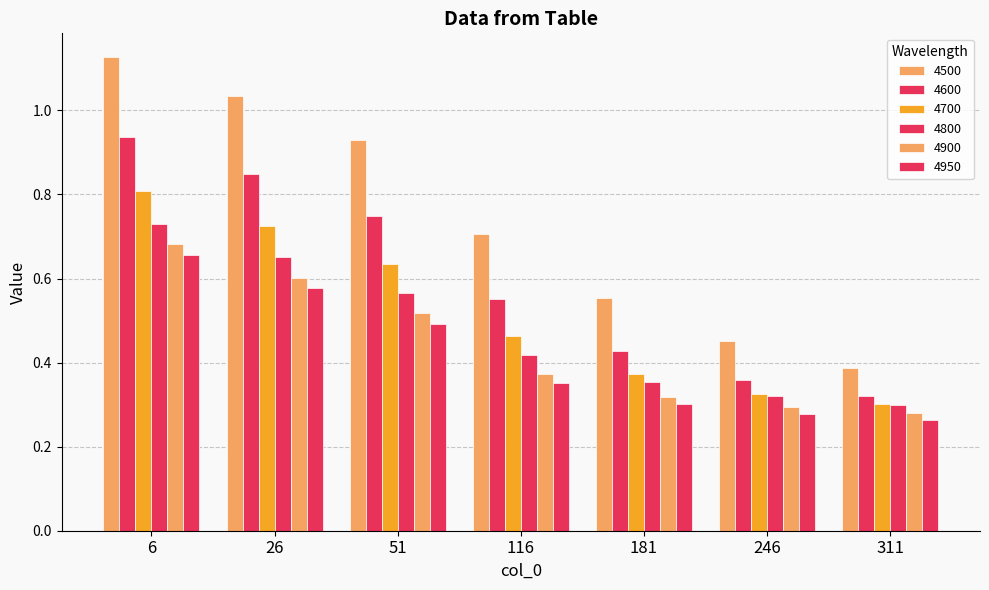

How many distinct data groups are displayed?

6